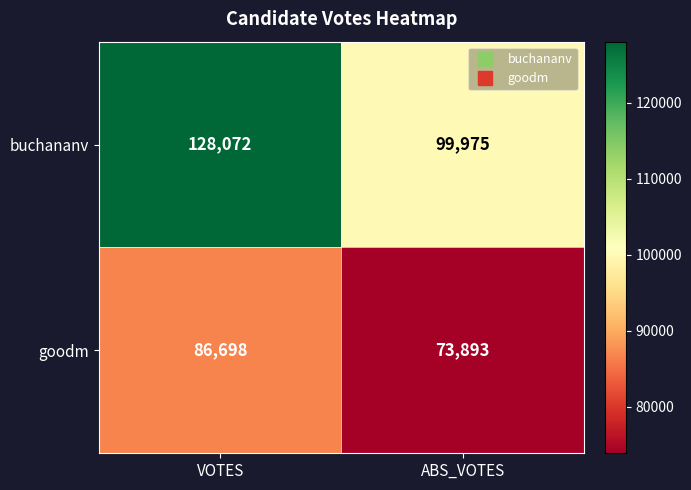

What is the minimum value shown in the chart?

73893